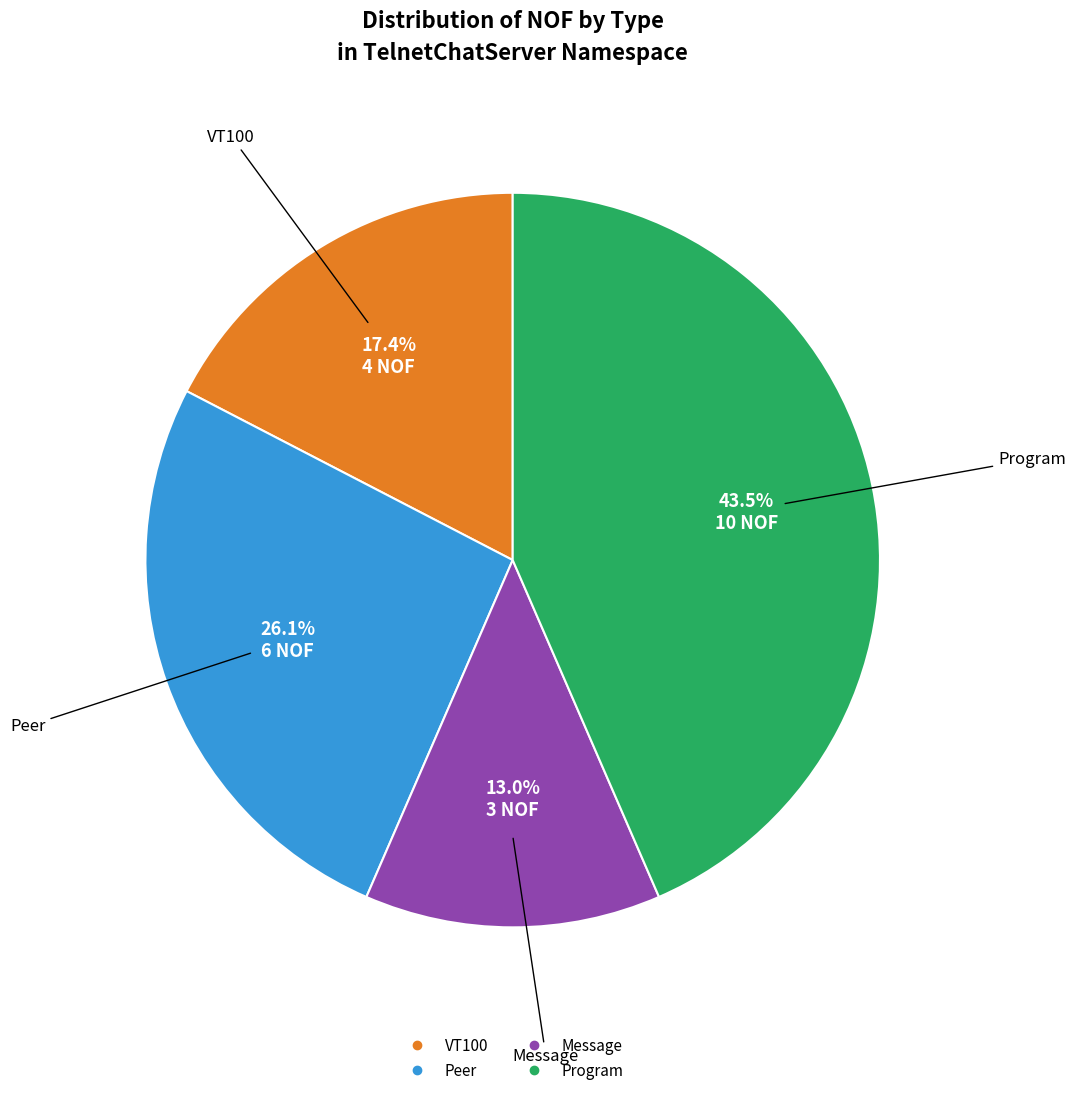

Is there any slice that represents more than half of the pie?

No